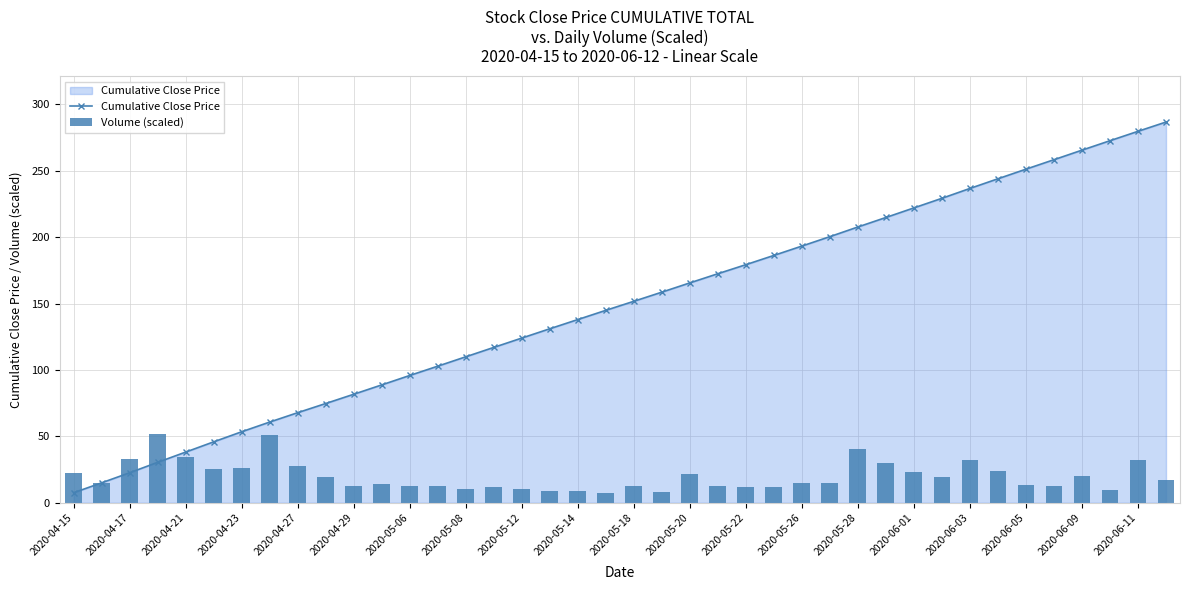

The Cumulative Close Price series shows 193.3 at 2020-05-26. True or false?

True